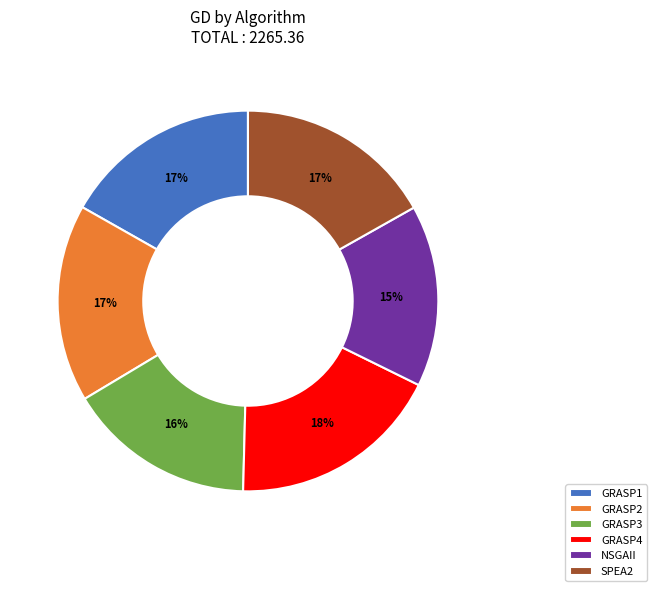

To the nearest percent, what percentage of the pie is SPEA2?

17%